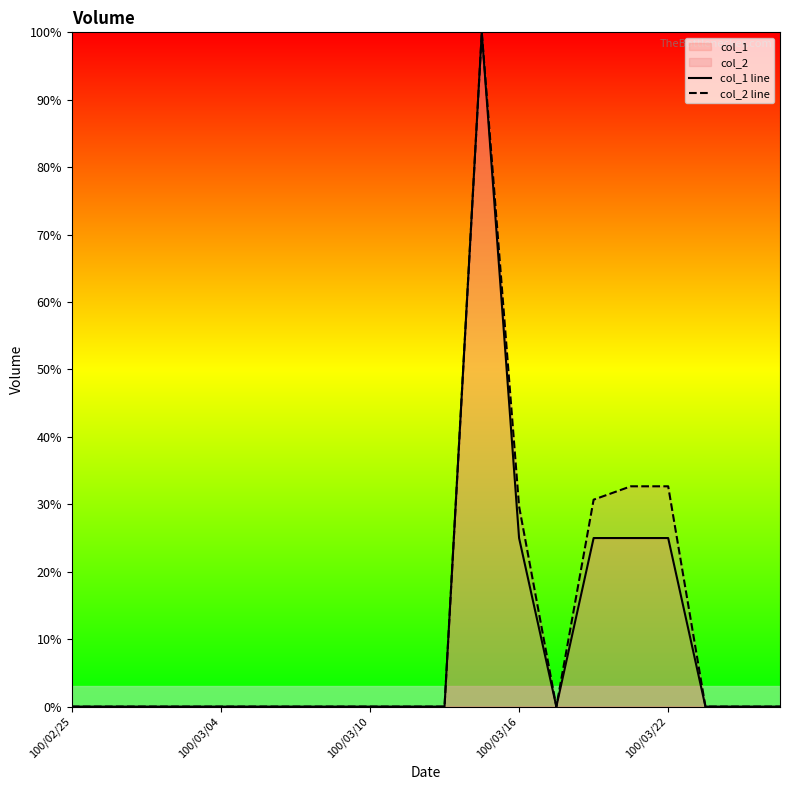

What is the greatest value displayed?

100.0